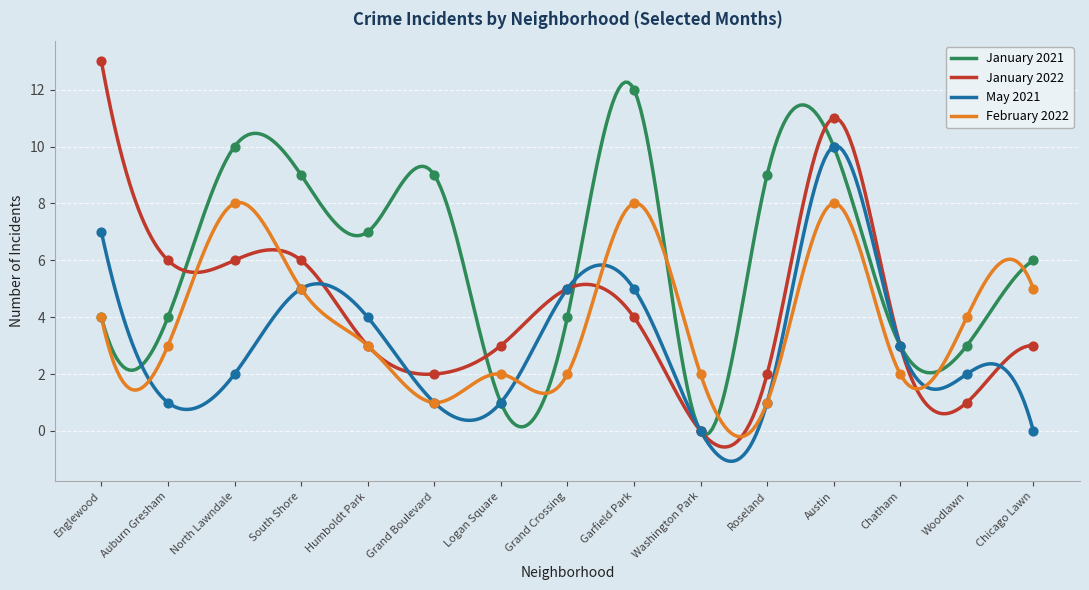

Which series contains the highest Y value?

January 2022